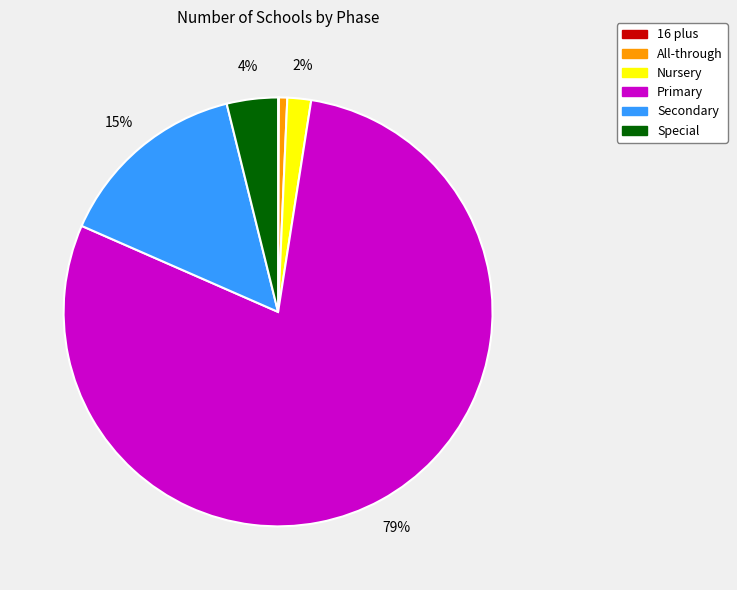

Which category has the biggest portion of the pie?

Primary